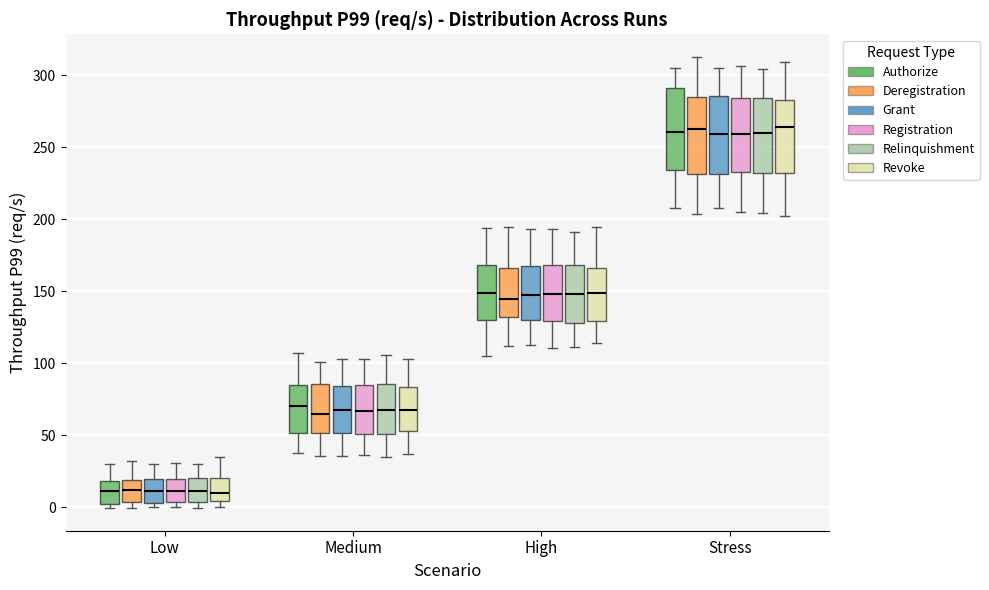

Reading left to right, transcribe this box plot: for each box, give where its median line is, the range the box spans, and where its two whiskers end, as read against the y-axis. The values are not printed on the chart, so give them approximately, as read against the axis.

Low (Authorize): median 10, box 0 to 20, whiskers 0 (just below the box's lower edge) to 30
Low (Deregistration): median 10, box 5 to 20, whiskers 0 to 30
Low (Grant): median 10, box 5 to 20, whiskers 0 to 30
Low (Registration): median 10, box 5 to 20, whiskers 0 to 30
Low (Relinquishment): median 10, box 5 to 20, whiskers 0 to 30
Low (Revoke): median 10, box 5 to 20, whiskers 0 to 35
Medium (Authorize): median 70, box 50 to 85, whiskers 35 to 105
Medium (Deregistration): median 65, box 50 to 85, whiskers 35 to 100
Medium (Grant): median 70, box 50 to 85, whiskers 35 to 105
Medium (Registration): median 65, box 50 to 85, whiskers 35 to 105
Medium (Relinquishment): median 65, box 50 to 85, whiskers 35 to 105
Medium (Revoke): median 65, box 55 to 85, whiskers 35 to 105
High (Authorize): median 150, box 130 to 170, whiskers 105 to 195
High (Deregistration): median 145, box 130 to 165, whiskers 110 to 195
High (Grant): median 145, box 130 to 165, whiskers 110 to 195
High (Registration): median 150, box 130 to 170, whiskers 110 to 195
High (Relinquishment): median 150, box 130 to 170, whiskers 110 to 190
High (Revoke): median 150, box 130 to 165, whiskers 115 to 195
Stress (Authorize): median 260, box 235 to 290, whiskers 210 to 305
Stress (Deregistration): median 260, box 230 to 285, whiskers 205 to 315
Stress (Grant): median 260, box 230 to 285, whiskers 210 to 305
Stress (Registration): median 260, box 235 to 285, whiskers 205 to 305
Stress (Relinquishment): median 260, box 230 to 285, whiskers 205 to 305
Stress (Revoke): median 265, box 230 to 285, whiskers 200 to 310